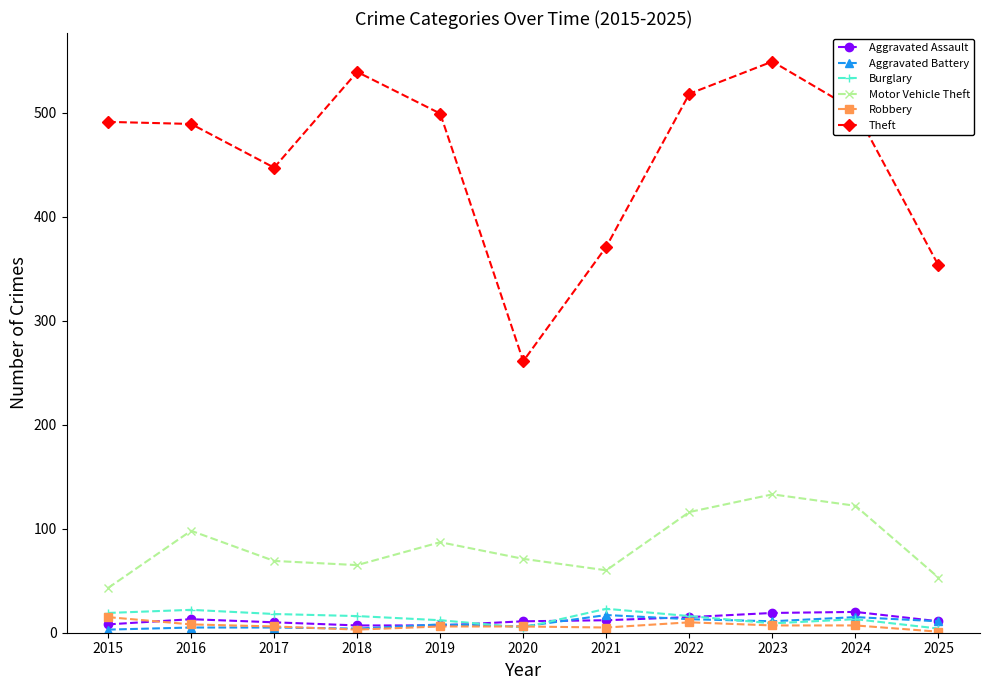

Which series changed the most between 2015 and 2023?

Motor Vehicle Theft